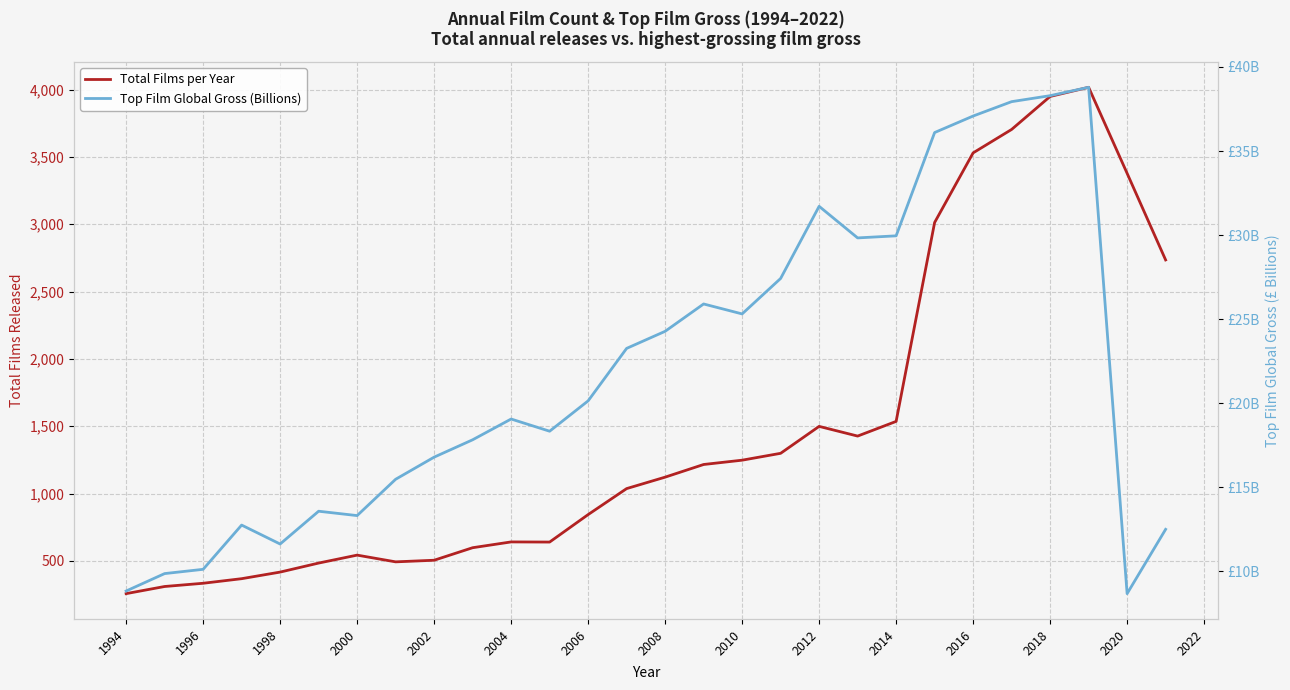

In Top Film Global Gross (Billions), how many points are higher than both neighbors (excluding endpoints)?

6